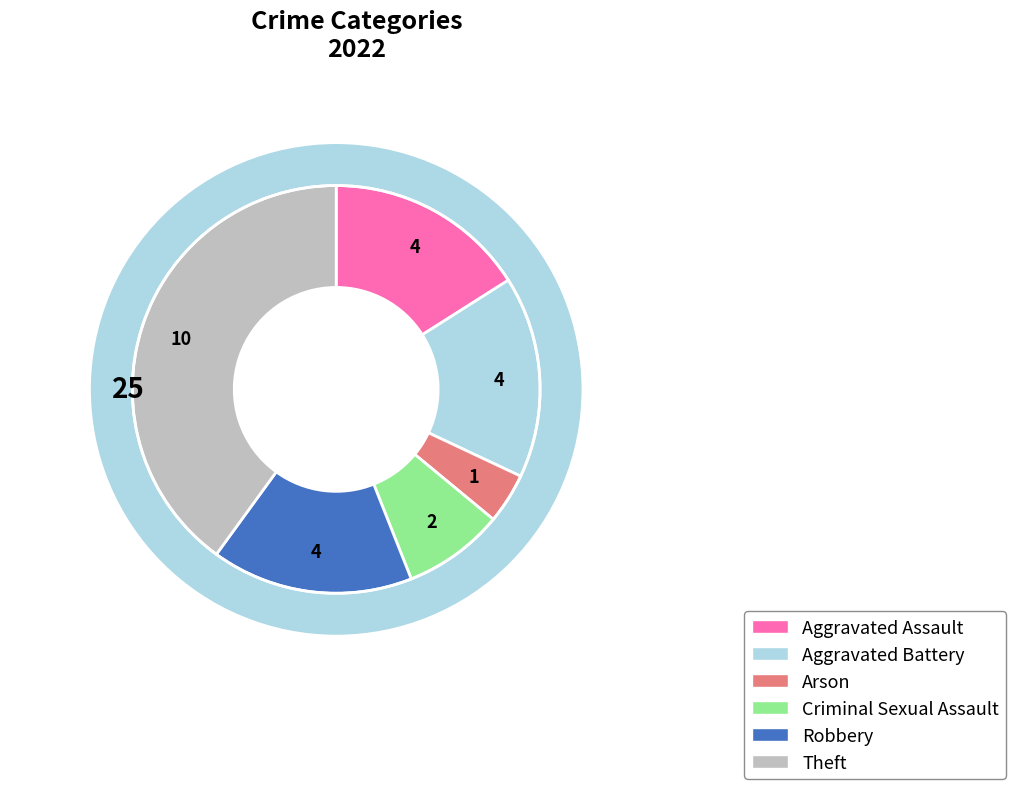

Does Theft account for over 50% of the chart?

No